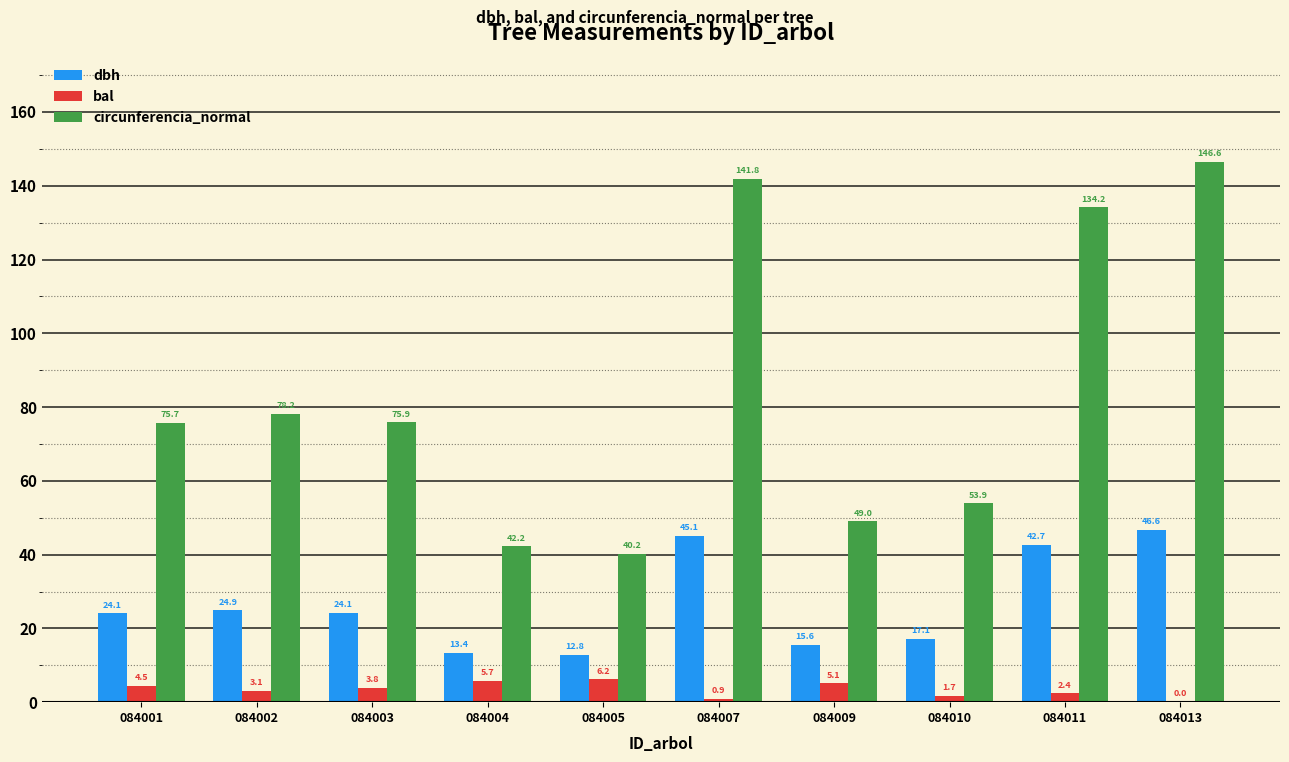

What is the average value of the dbh series?

26.7